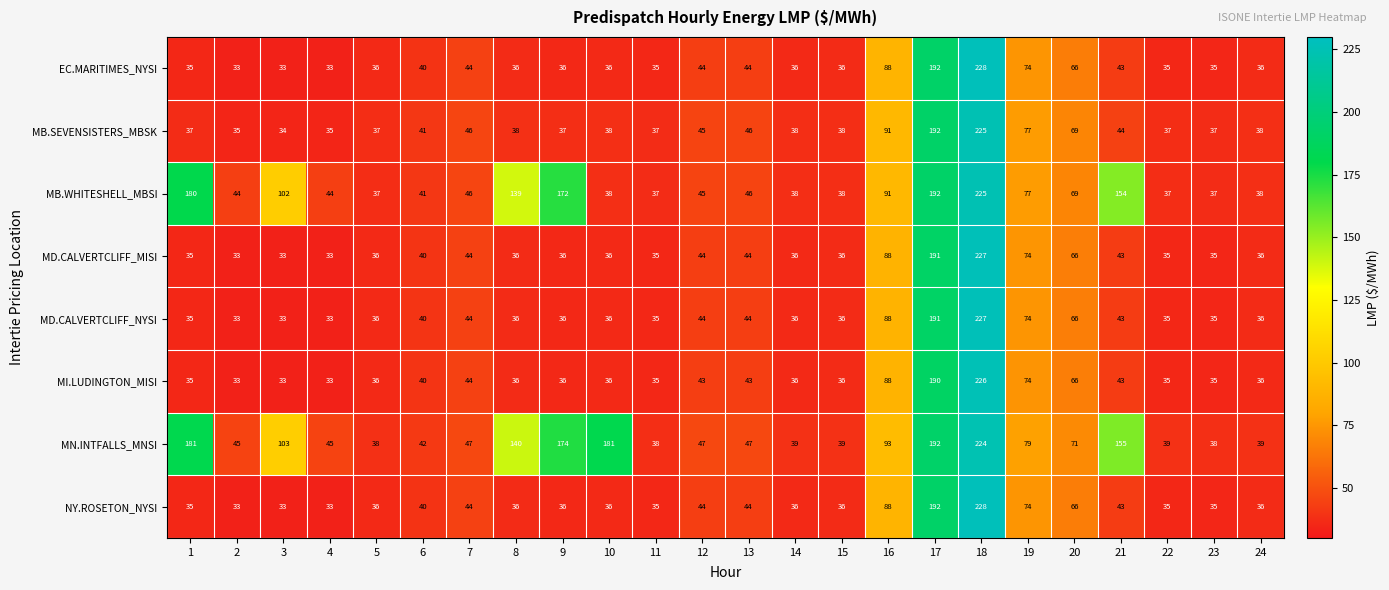

At which label is MB.SEVENSISTERS_MBSK closest to 129?

16